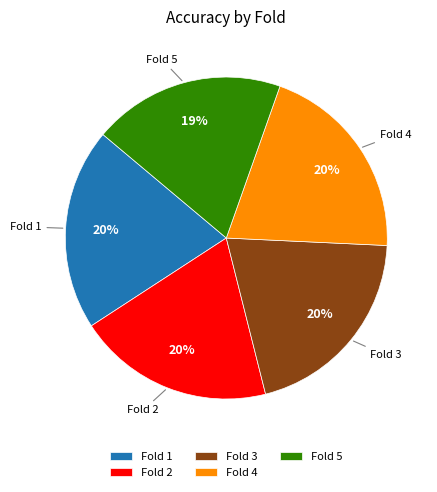

To the nearest percent, what is the difference between the Fold 5 and Fold 3 slice percentages?

1%